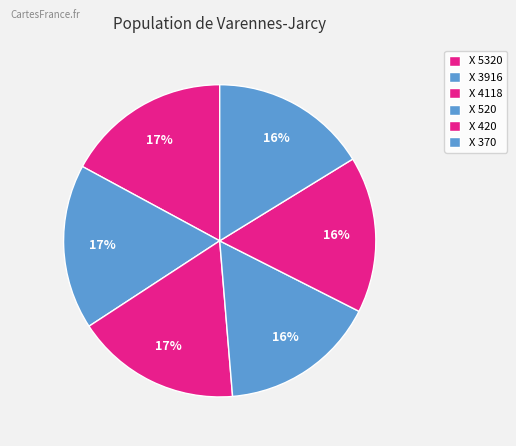

Does X 370 represent more than half of the total?

No